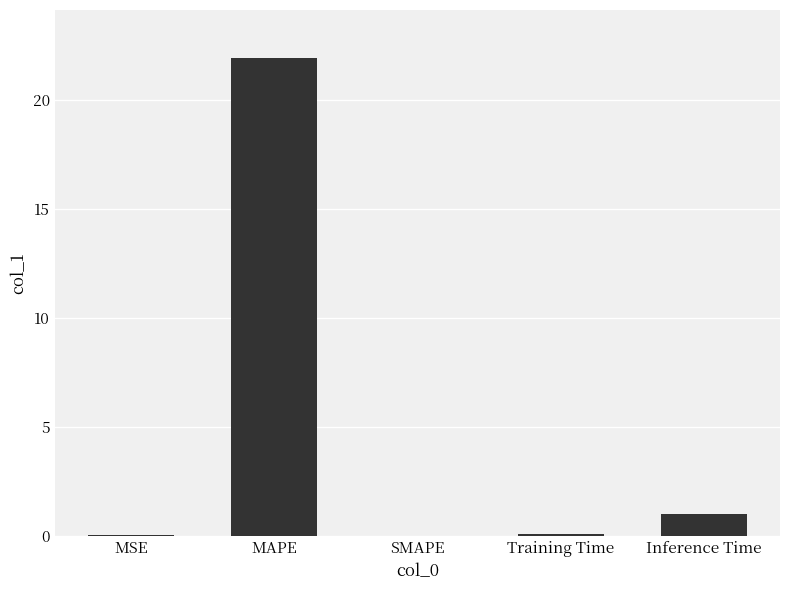

The chart shows a value of 0.0 at MSE. True or false?

True